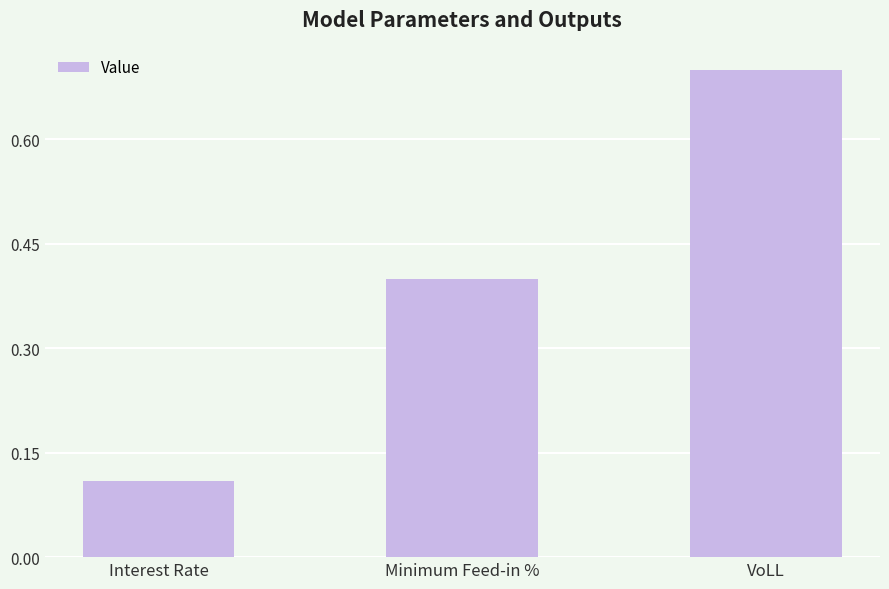

Which label corresponds to the largest value in the chart?

VoLL